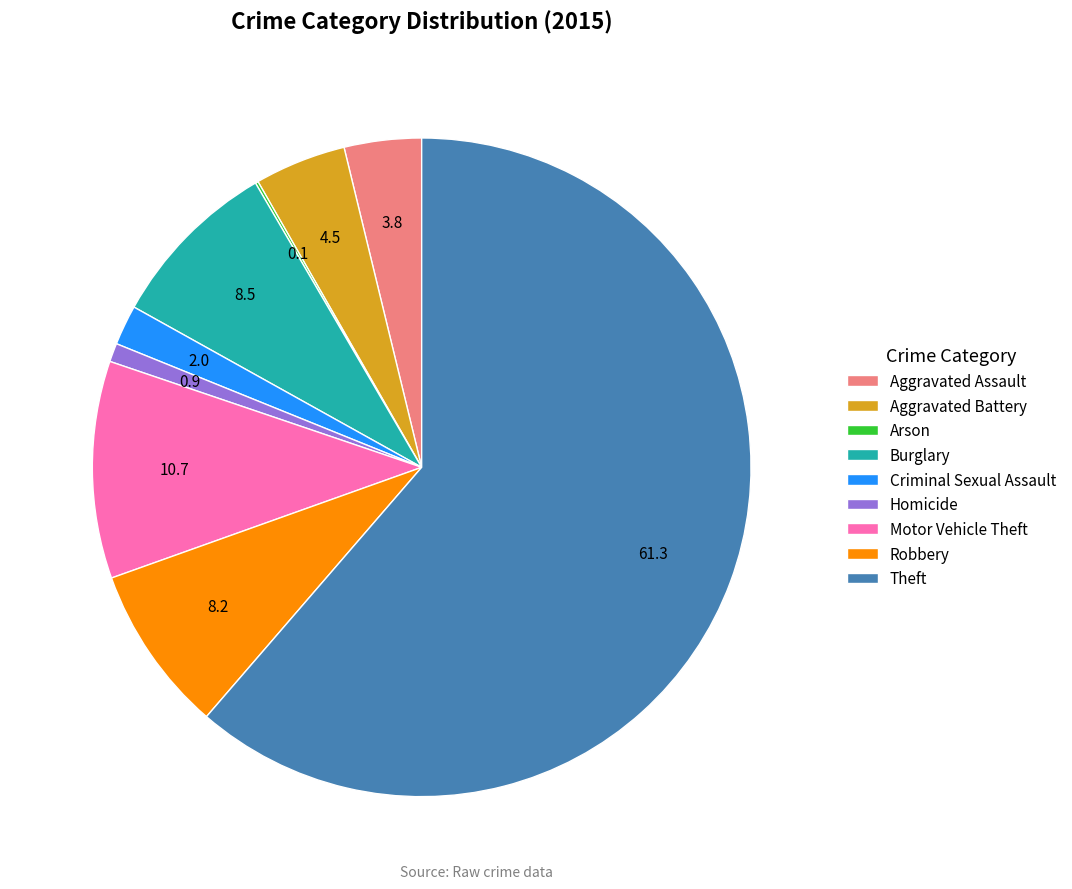

Does Theft account for over 50% of the chart?

Yes